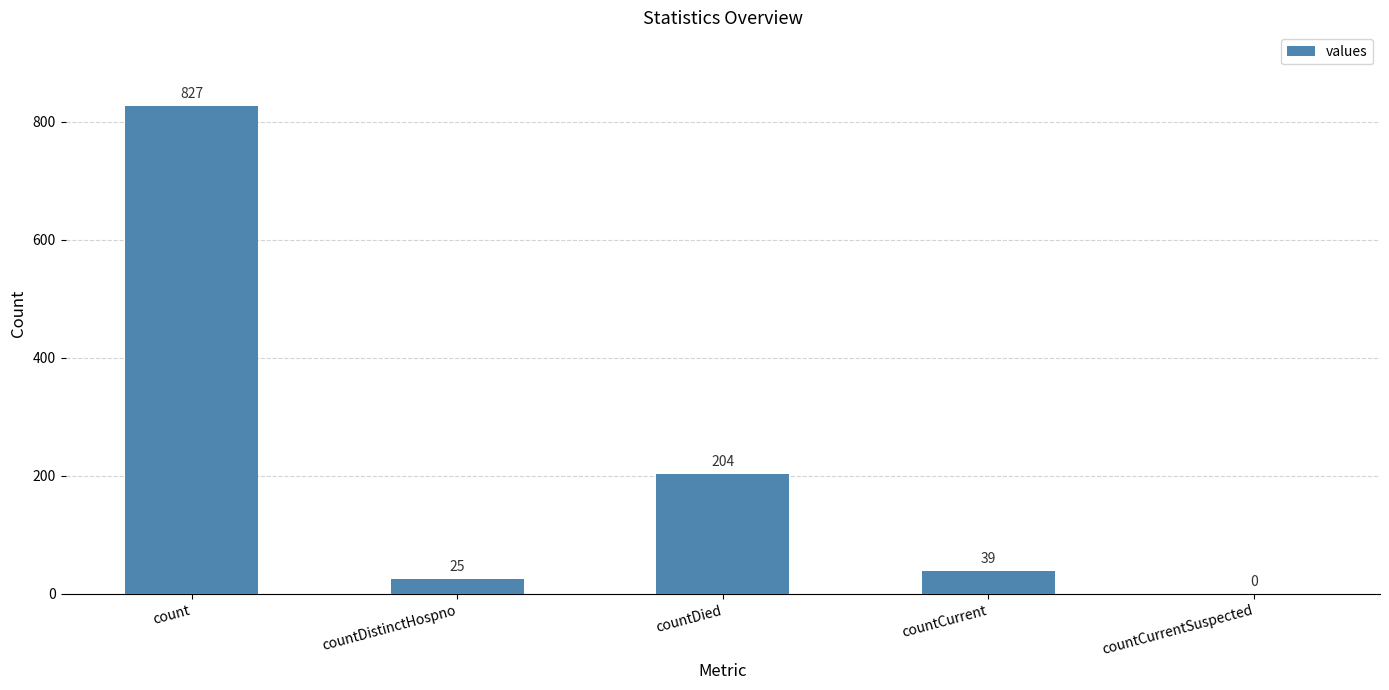

What is the greatest value displayed?

827